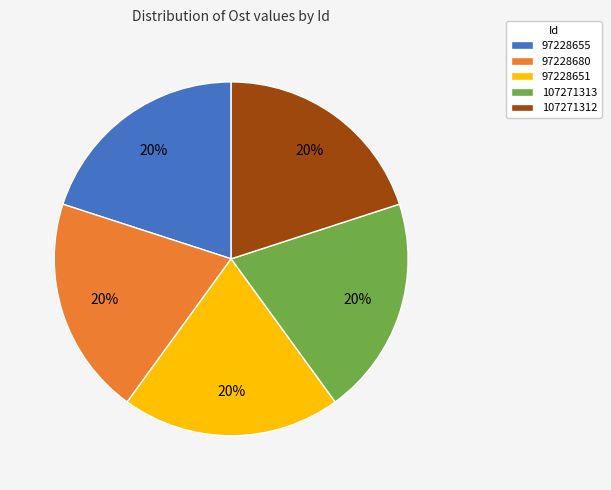

The 107271312 slice represents 31% of the pie. True or false?

False